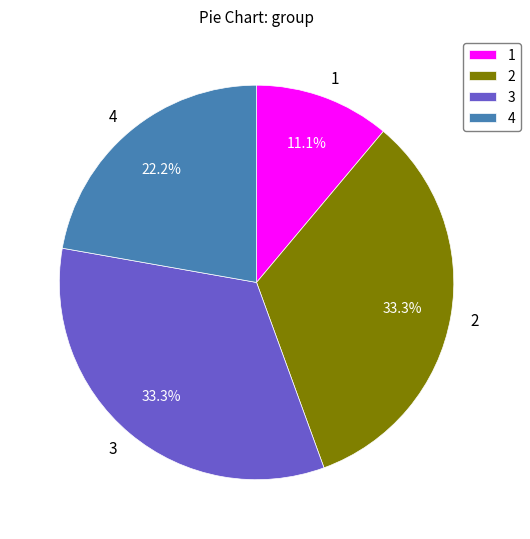

Count the number of slices in the pie.

4